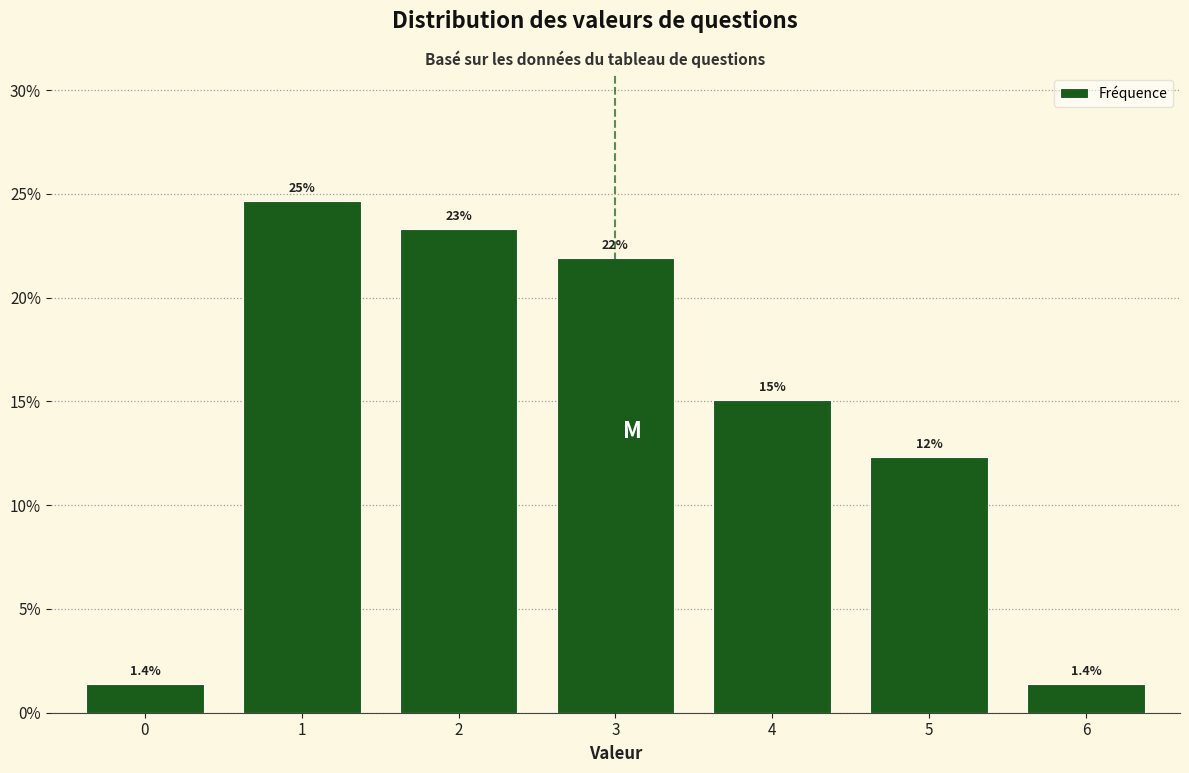

Reading left to right, transcribe all the data shown in this chart.

1.4	24.7	23.3	21.9	15.1	12.3	1.4